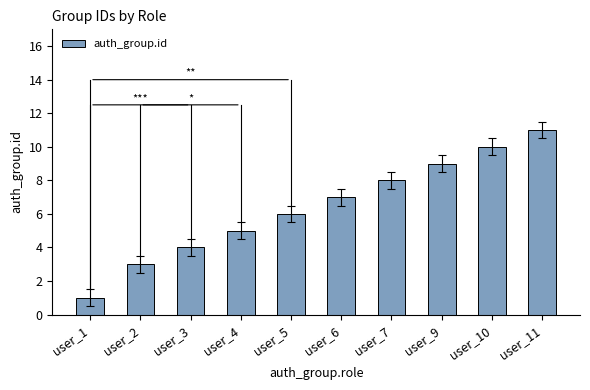

Rank the categories by value from highest to lowest.

user_11, user_10, user_9, user_7, user_6, user_5, user_4, user_3, user_2, user_1